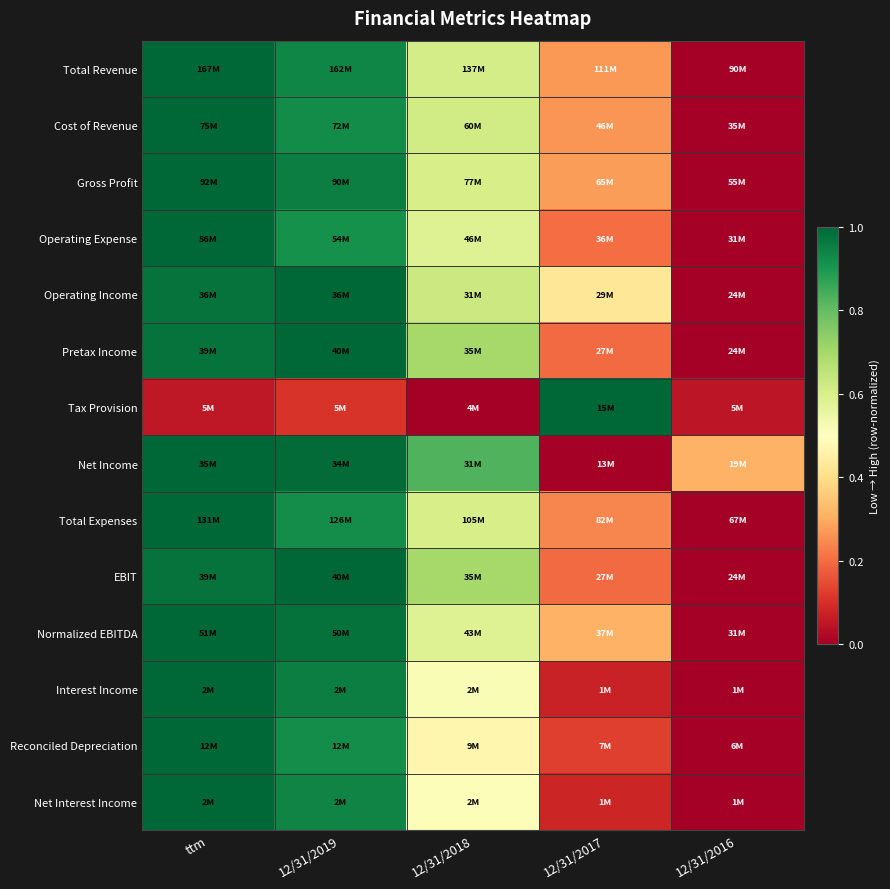

What is the total value across all series at 12/31/2019?

12.5